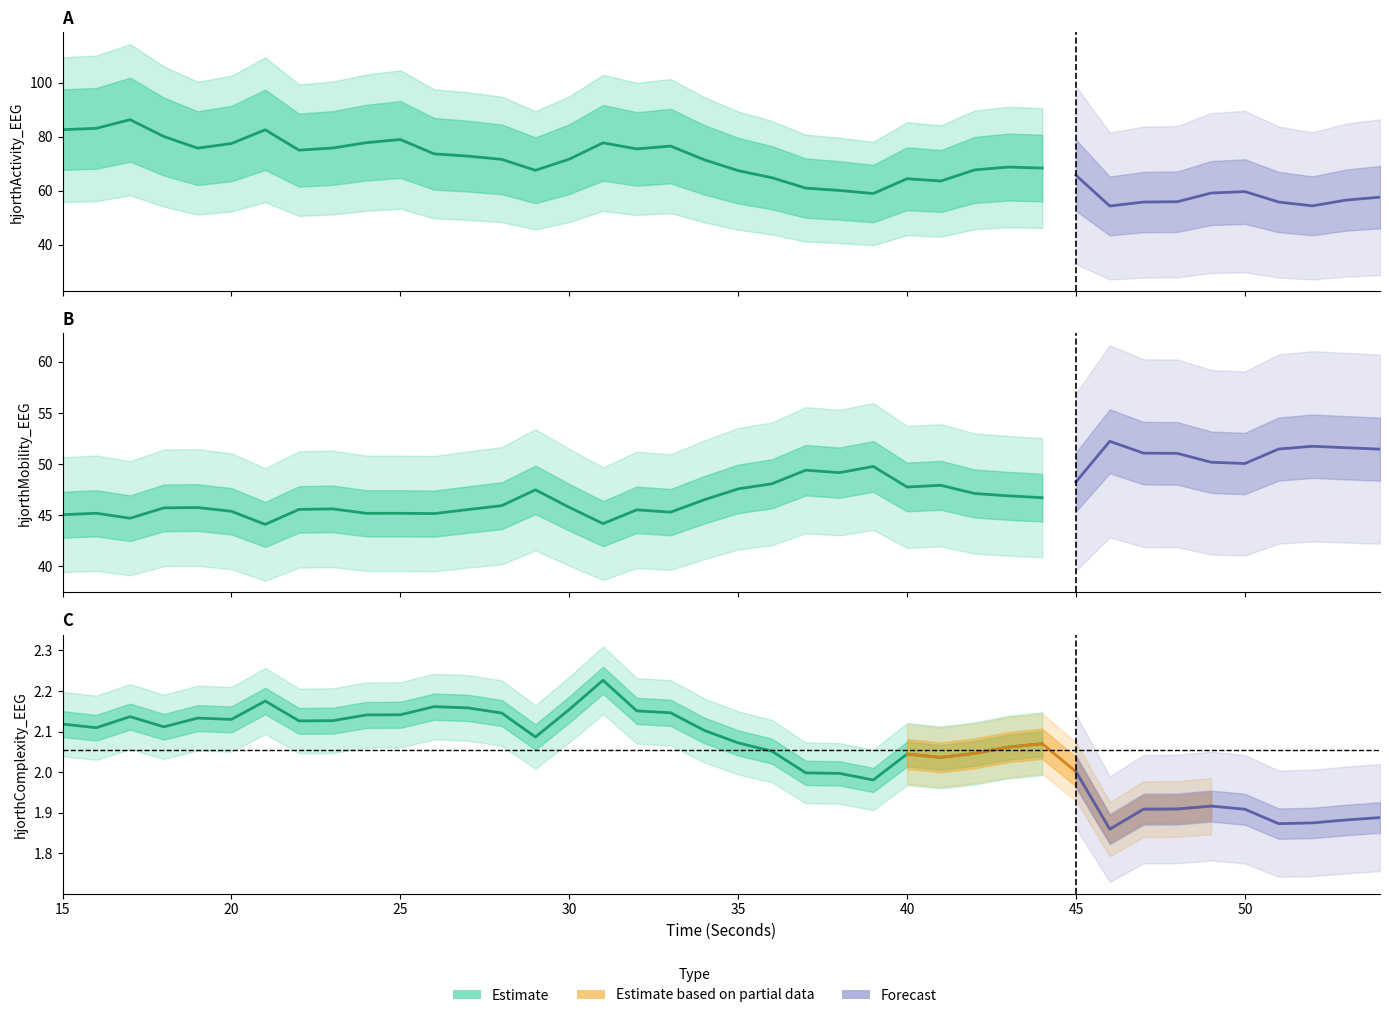

Between 19 and 33, which series saw the biggest shift?

hjorthActivity_EEG